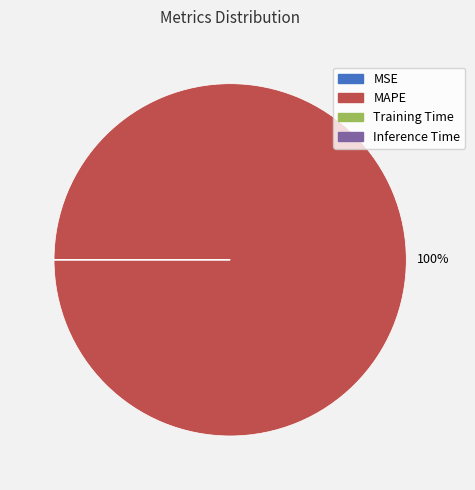

What is the largest slice in the pie chart?

MAPE